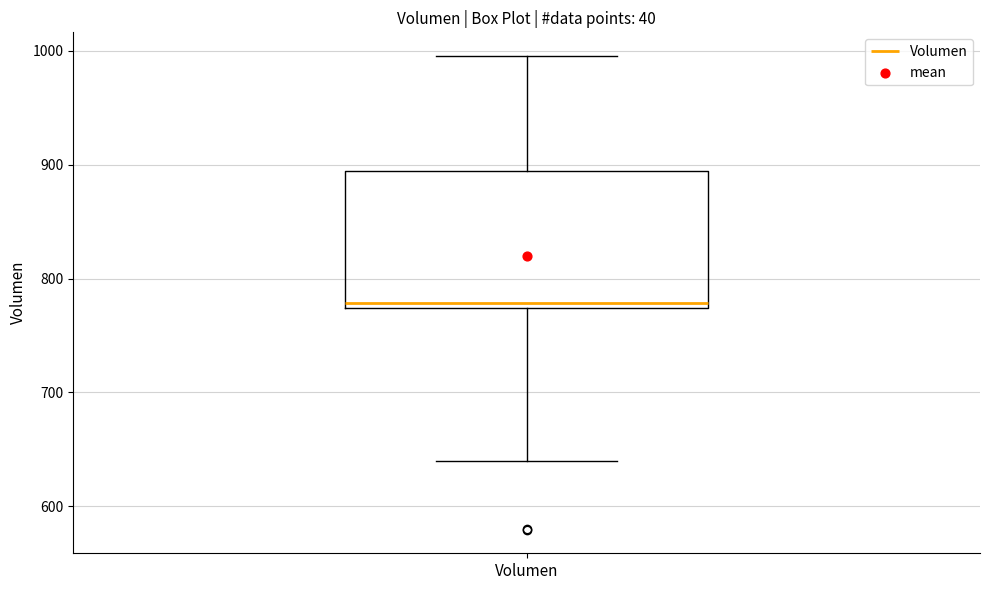

Transcribe this box plot: give where the median line is, the range the box spans, and where the two whiskers end, as read against the y-axis. The values are not printed on the chart, so give them approximately, as read against the axis.

median 780, box 770 to 890, whiskers 640 to 1000